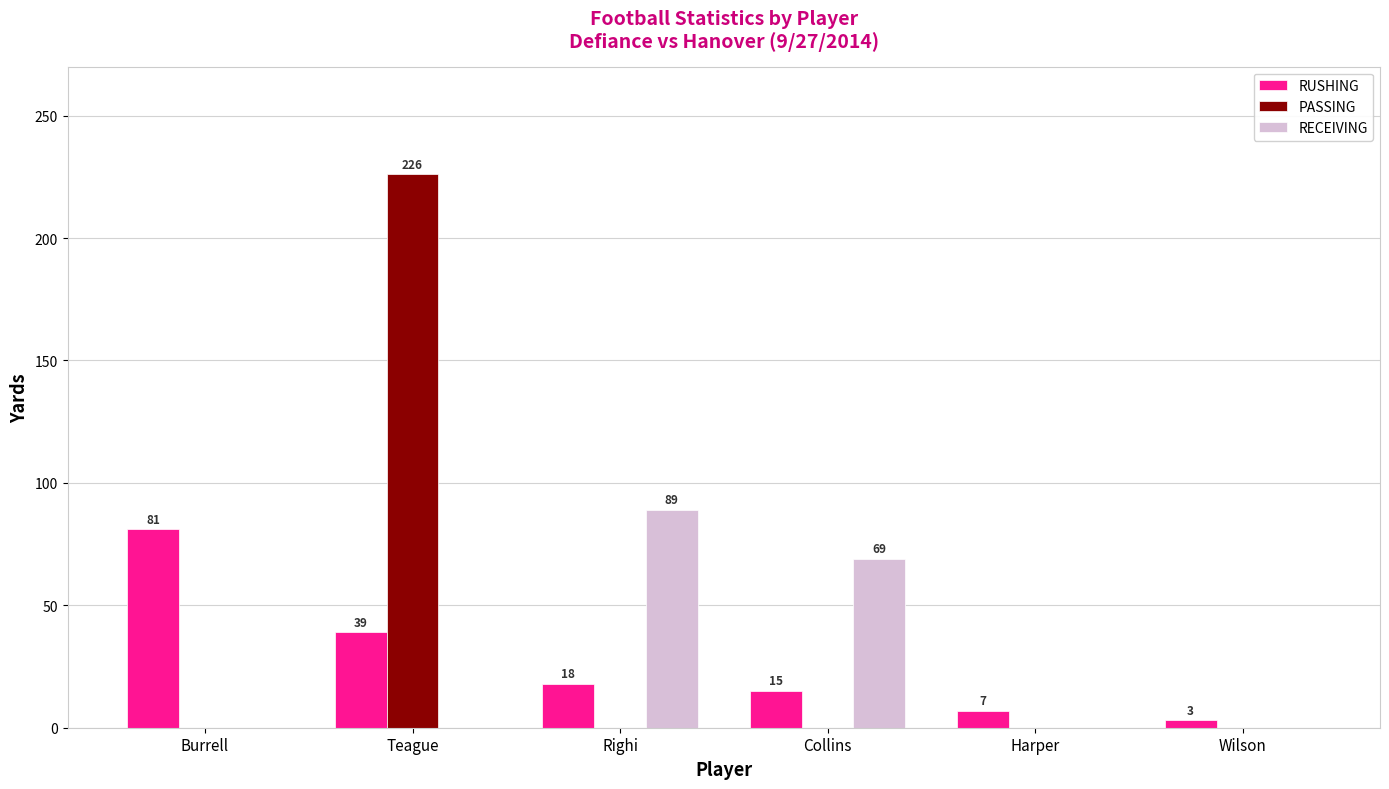

True or false: PASSING has a value of 0 at Righi.

True